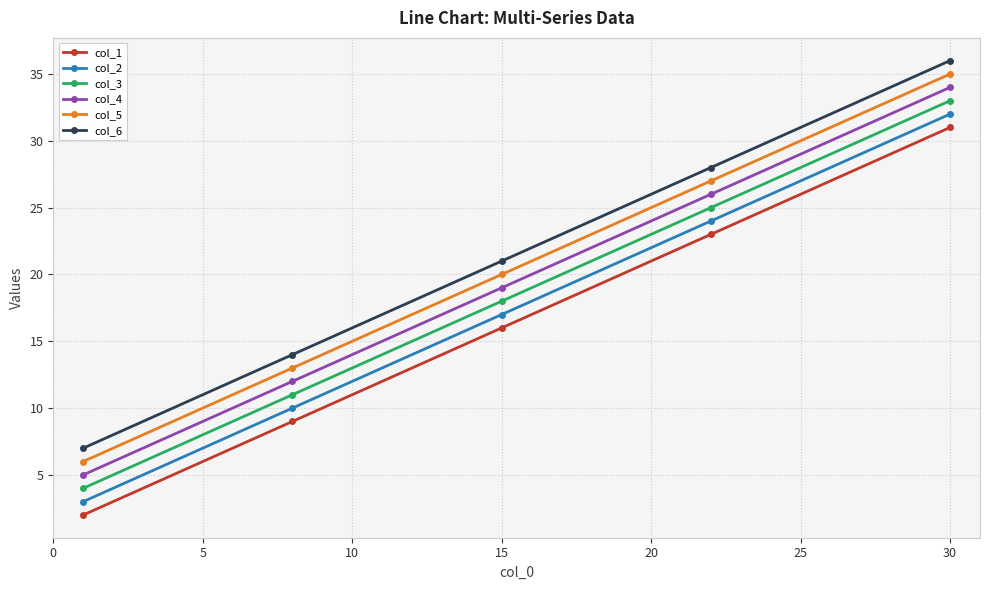

True or false: col_6 and col_4 intersect in this chart.

False